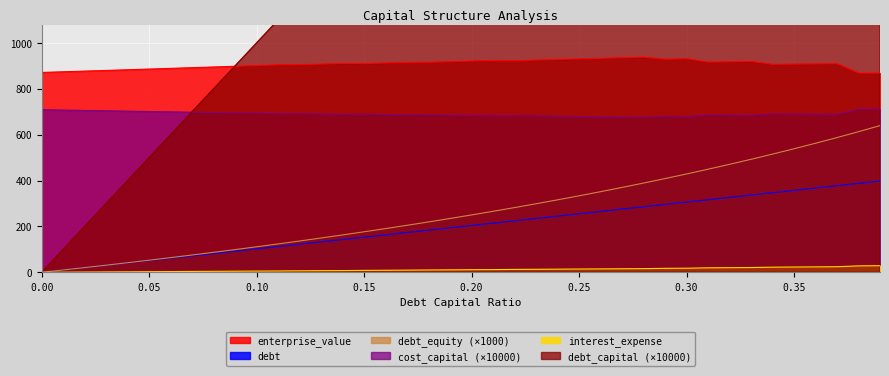

True or false: debt_capital has a value of 275.5 at 0.27.

True